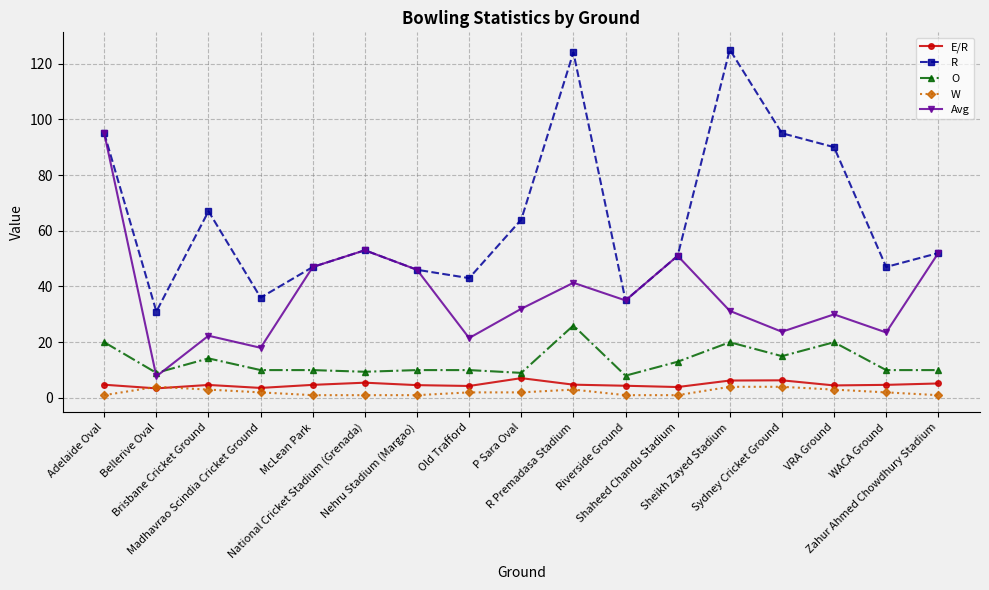

What is the sum of the E/R values at Madhavrao Scindia Cricket Ground and R Premadasa Stadium?

8.4